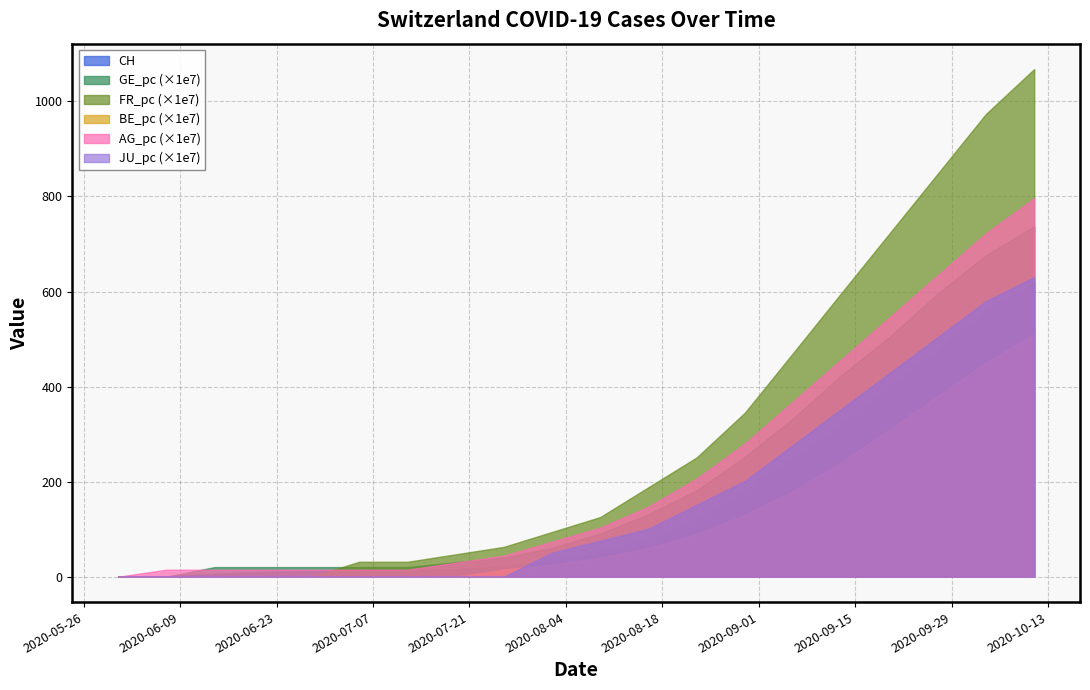

Between 2 and 14, which is larger?

14